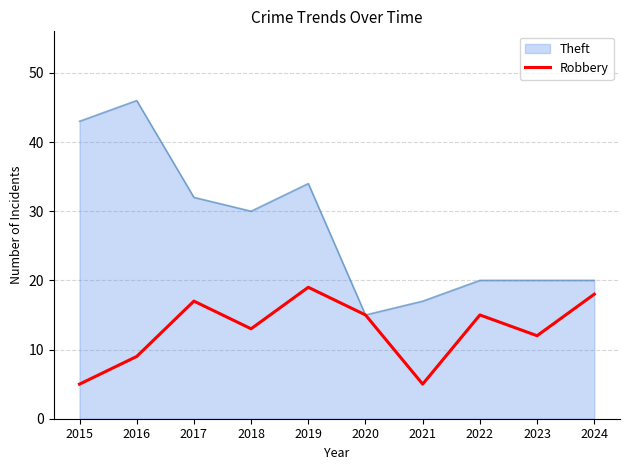

Which series has the largest total across all categories?

Theft